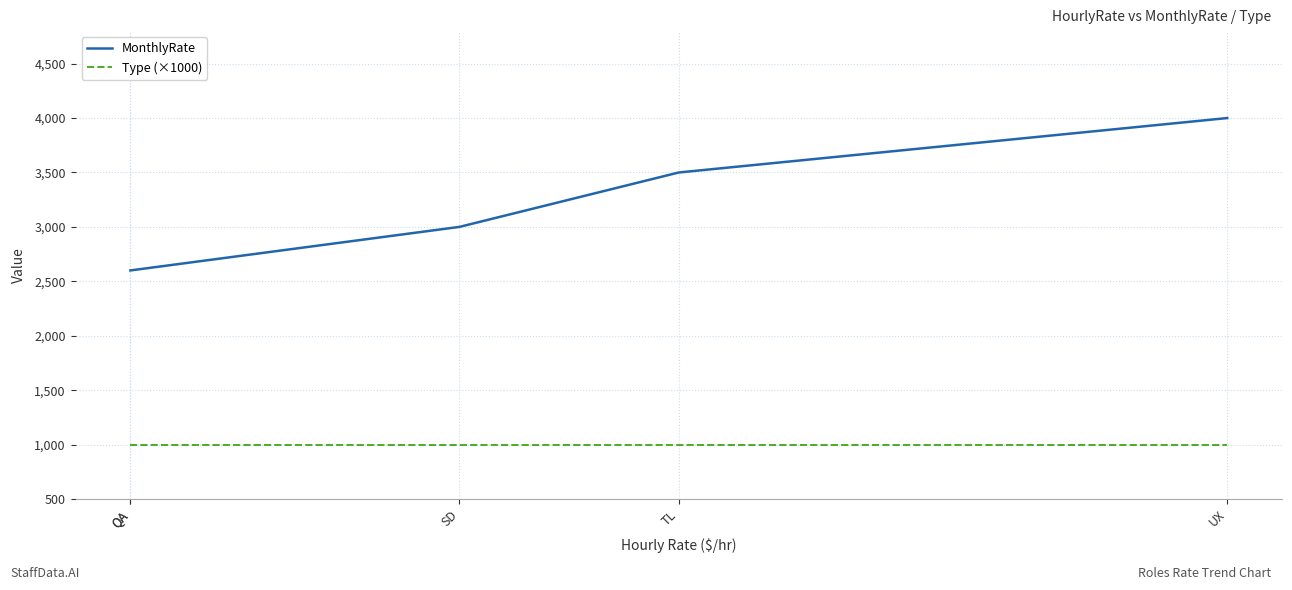

What is the difference between the highest and lowest values at SD?

2000